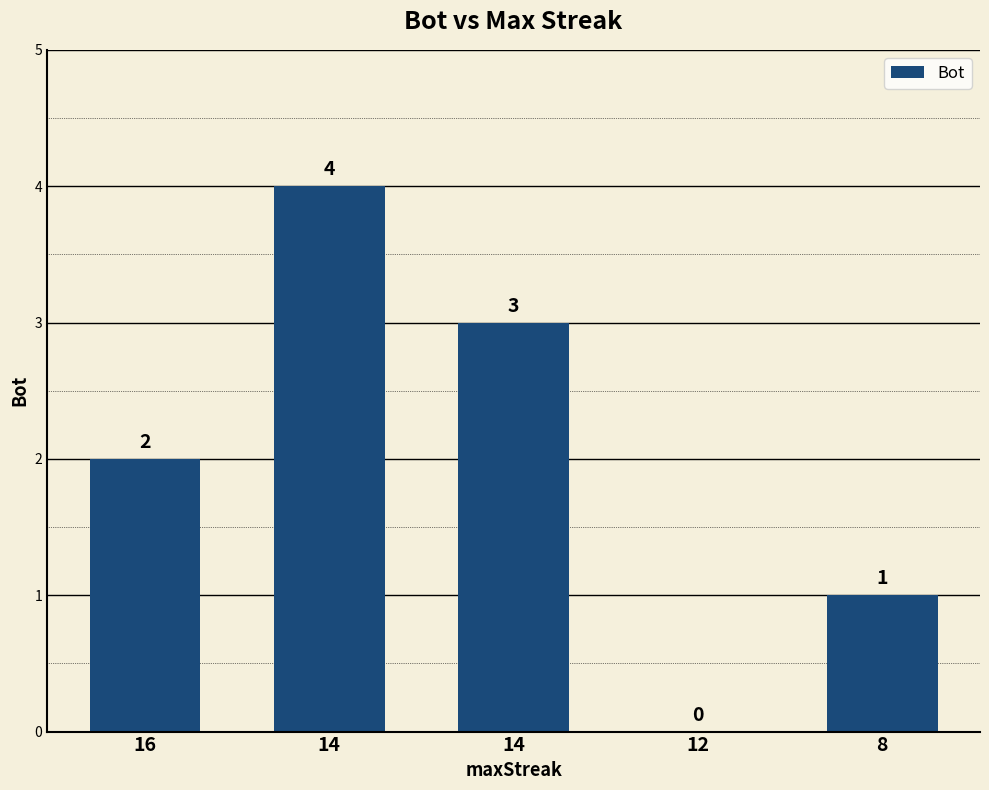

Are the bars horizontal?

No